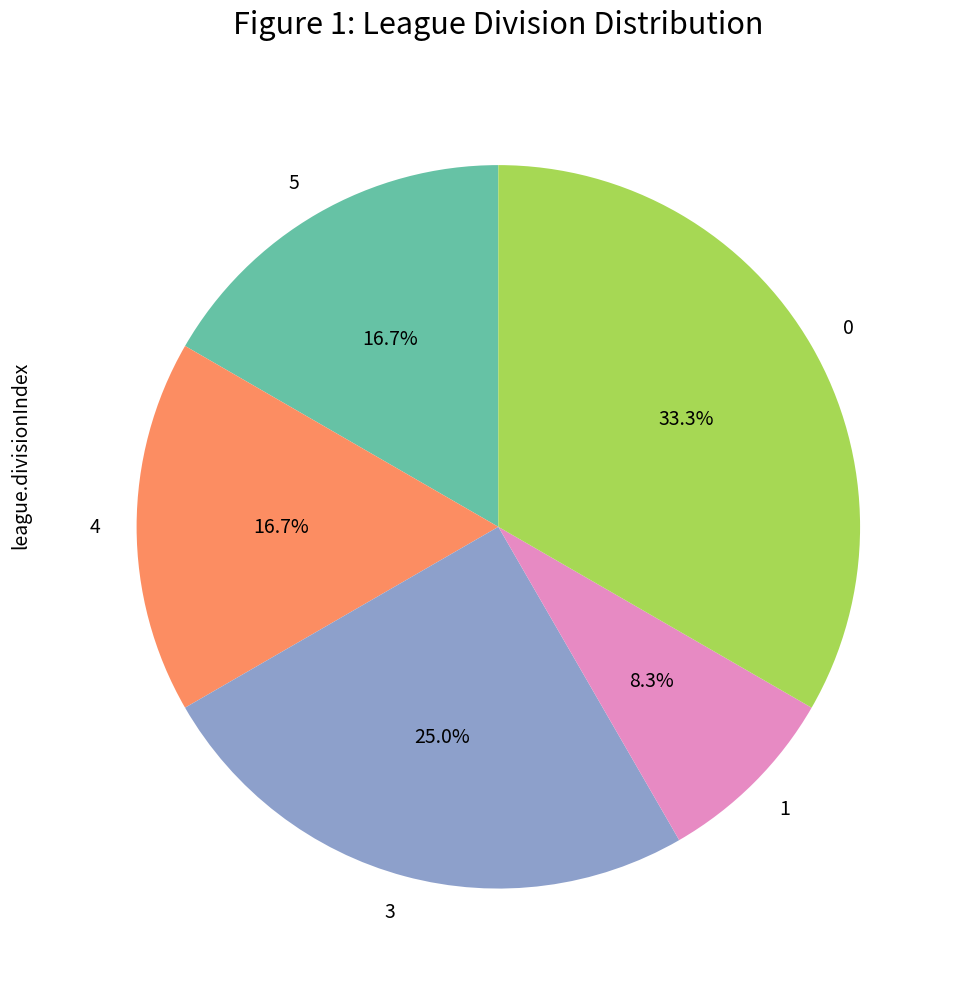

To the nearest percent, what percentage of the pie is 3?

25%